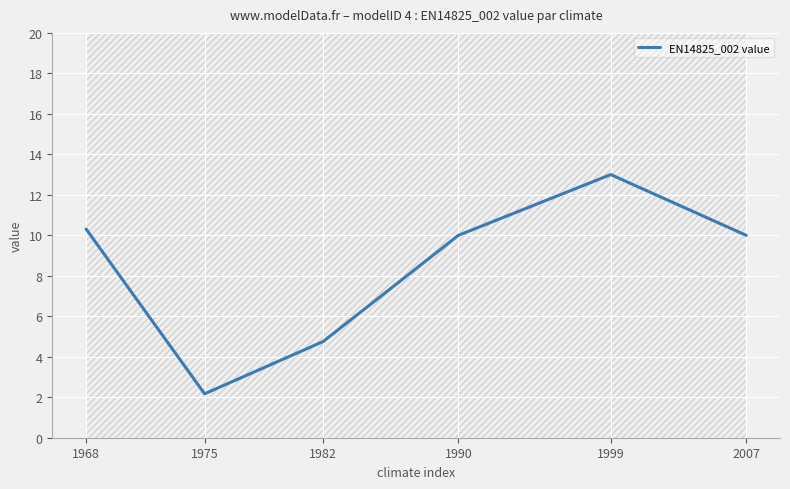

What is the greatest value displayed?

13.0